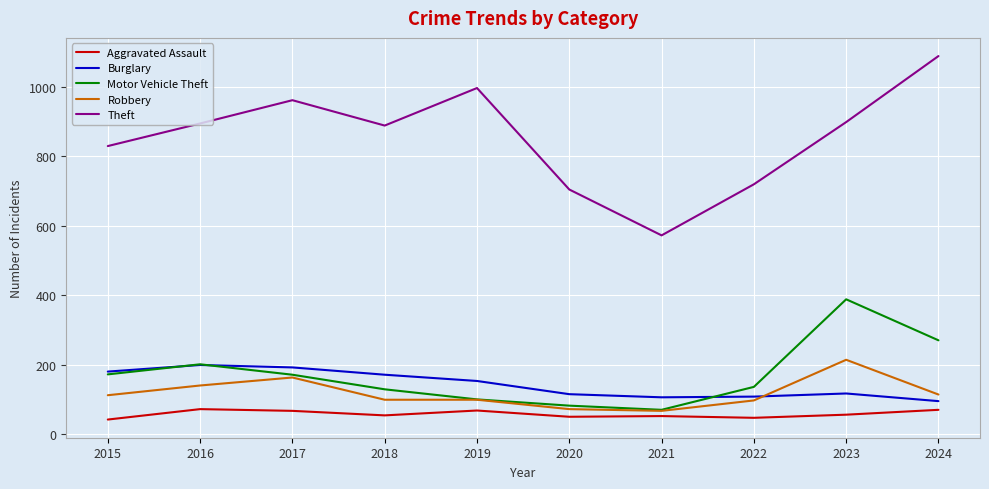

What is the lowest value of the Aggravated Assault series?

42